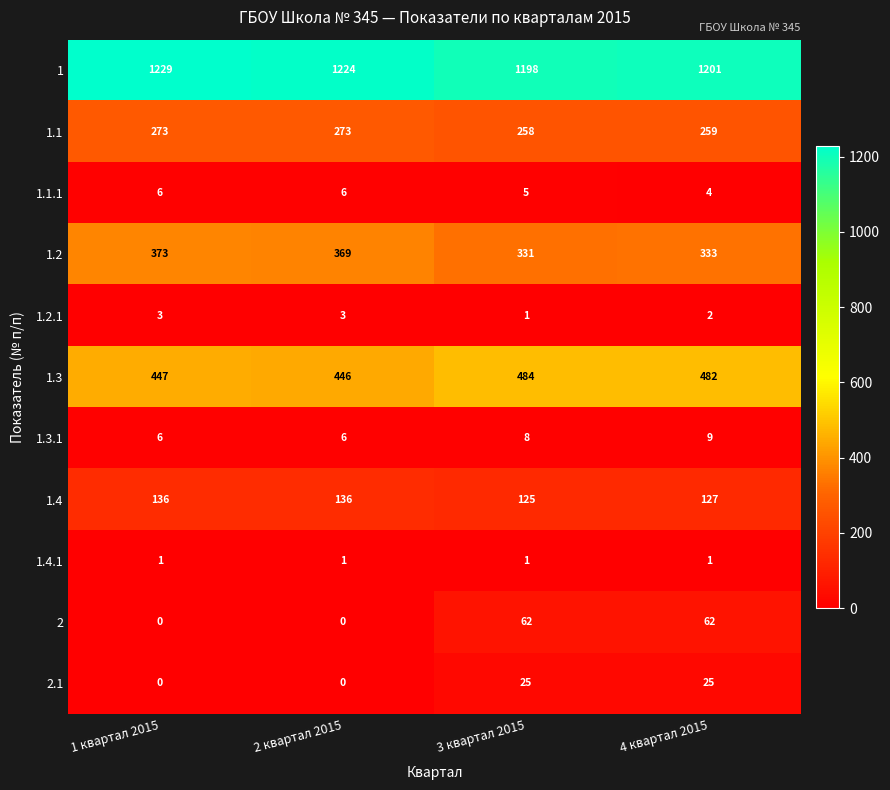

Which category has the highest value across all series?

1 квартал 2015